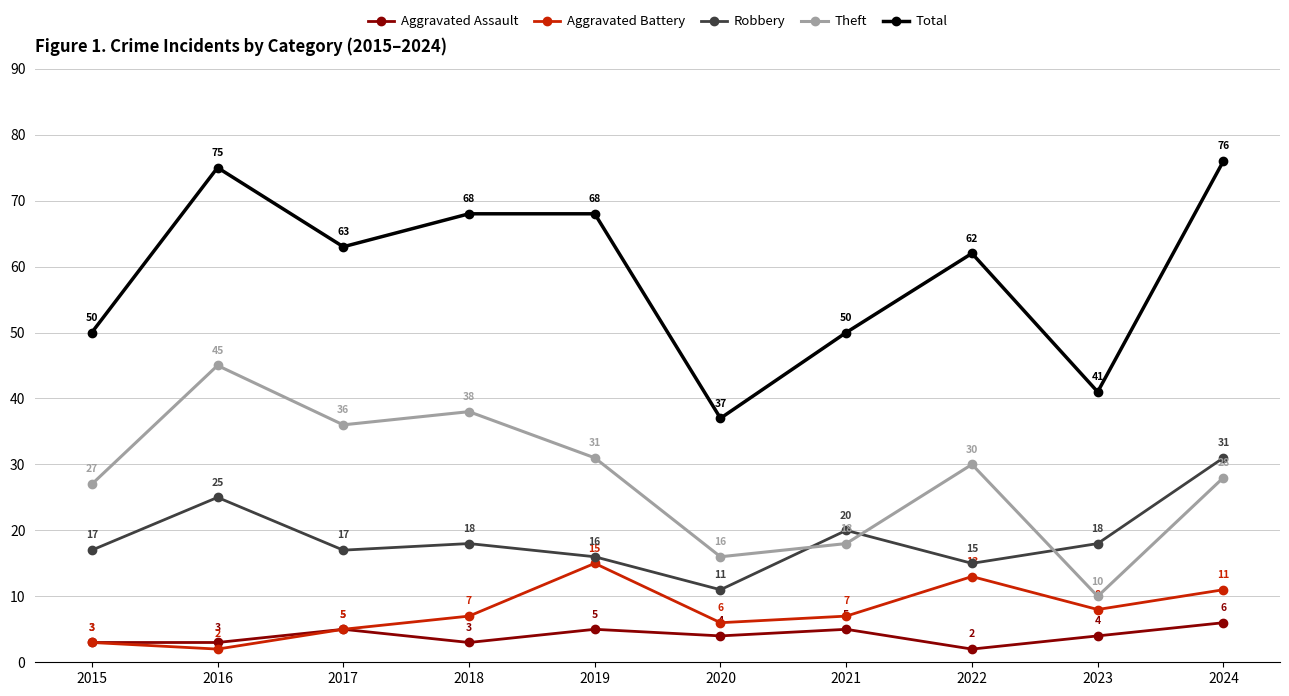

At which label does Aggravated Assault first exceed 4?

2017